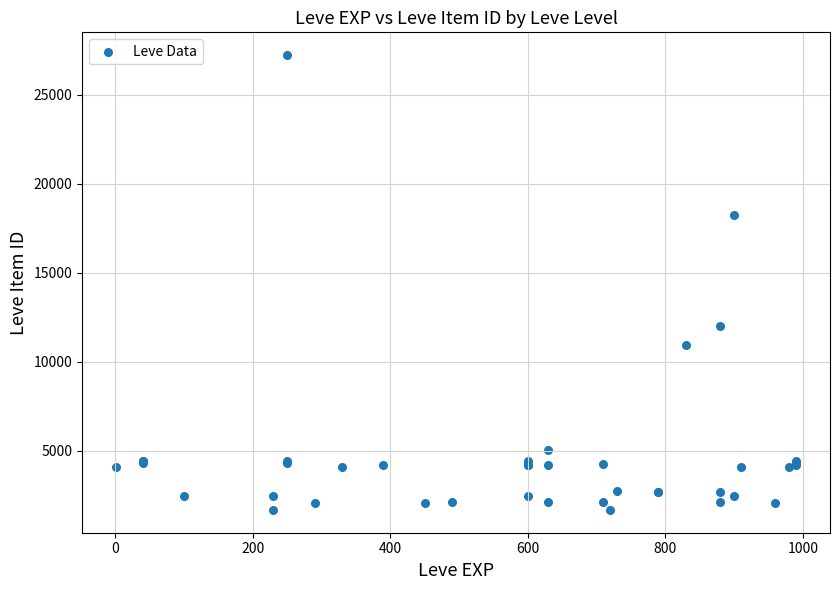

What Y value in the scatter plot is closest to 14448?

12018